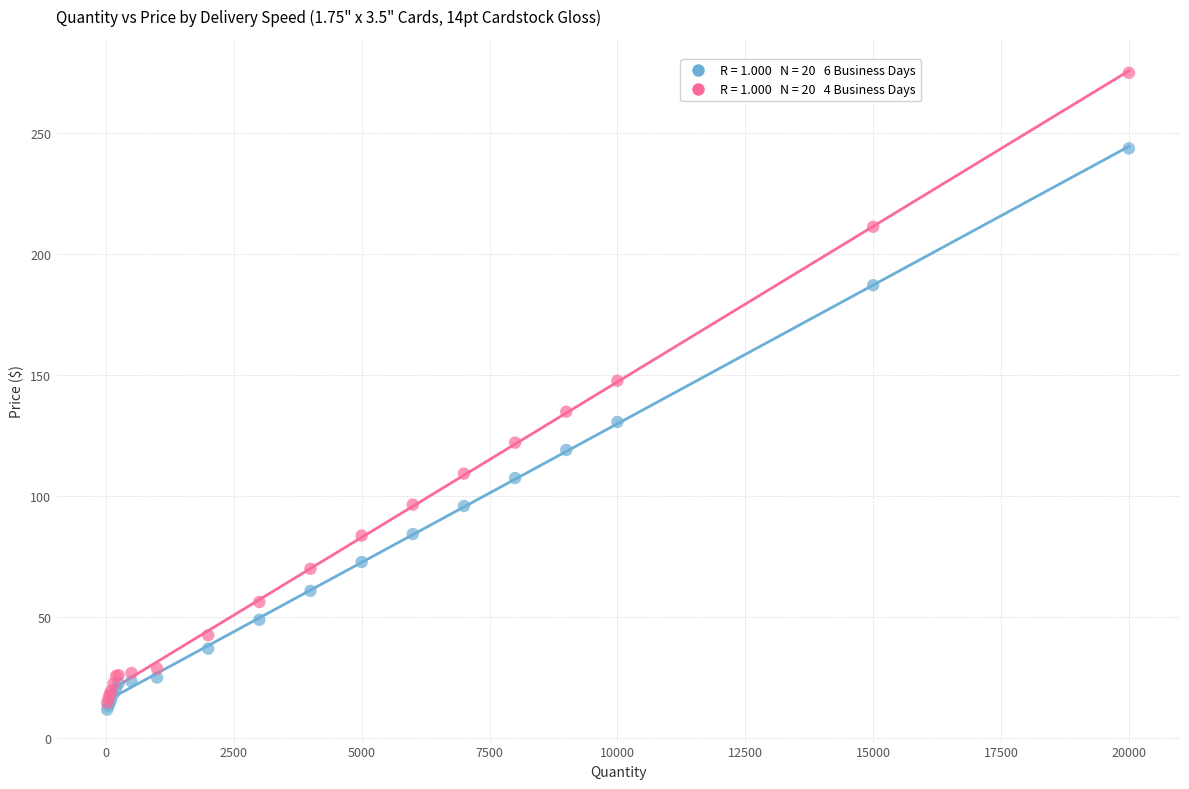

Across all series, what Y value is closest to 143?

147.6